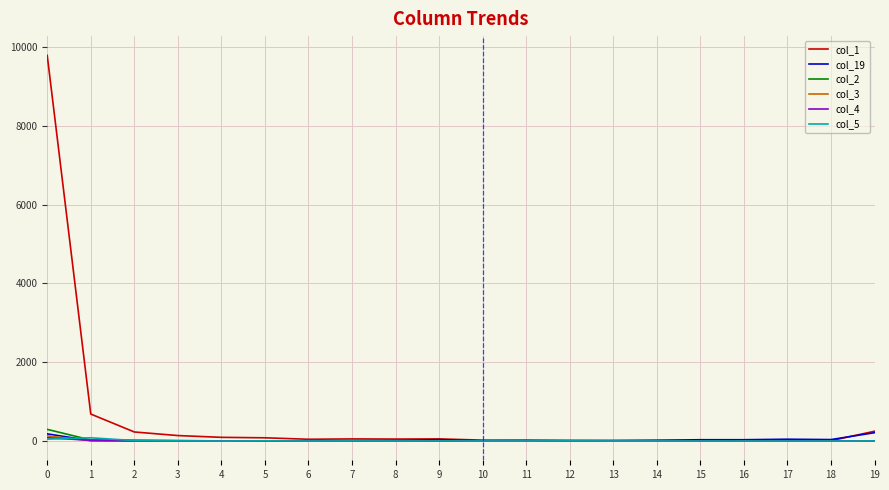

Which series has the widest spread of values?

col_1